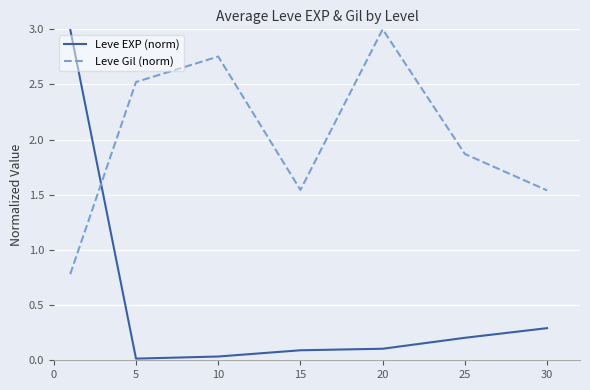

What is the maximum value shown in the chart?

3.0